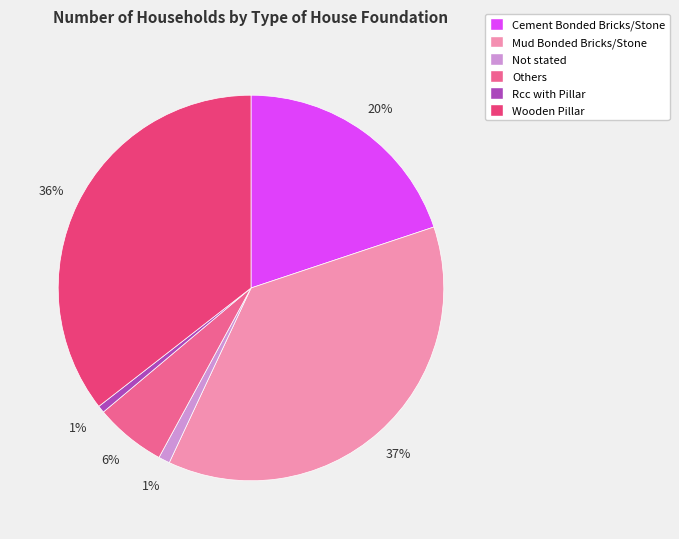

Between Mud Bonded Bricks/Stone and Cement Bonded Bricks/Stone, which is larger?

Mud Bonded Bricks/Stone